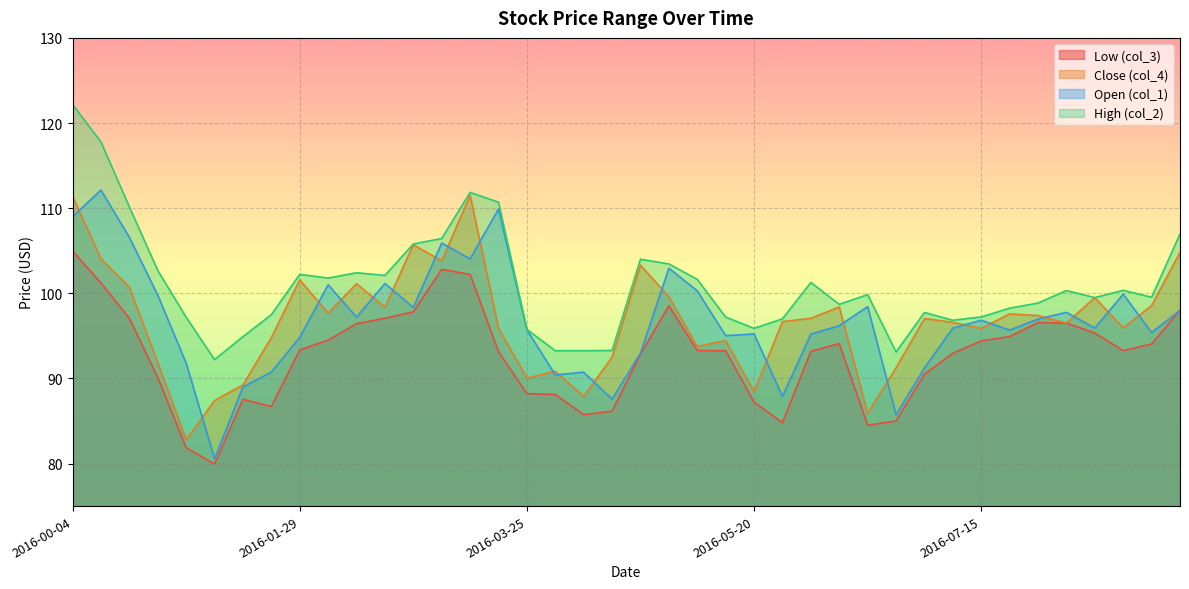

At which category does col_4 reach its first local valley?

2016-01-01